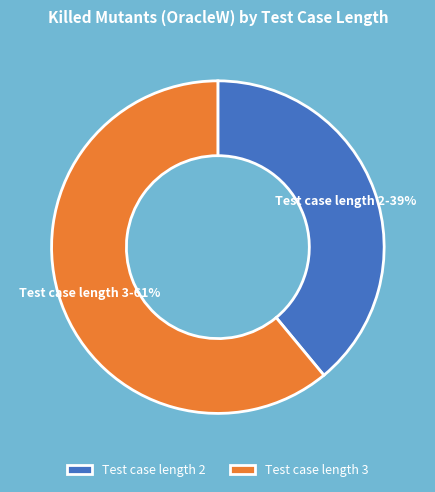

Do Test case length 2 and Test case length 3 together represent more than half of the pie?

Yes